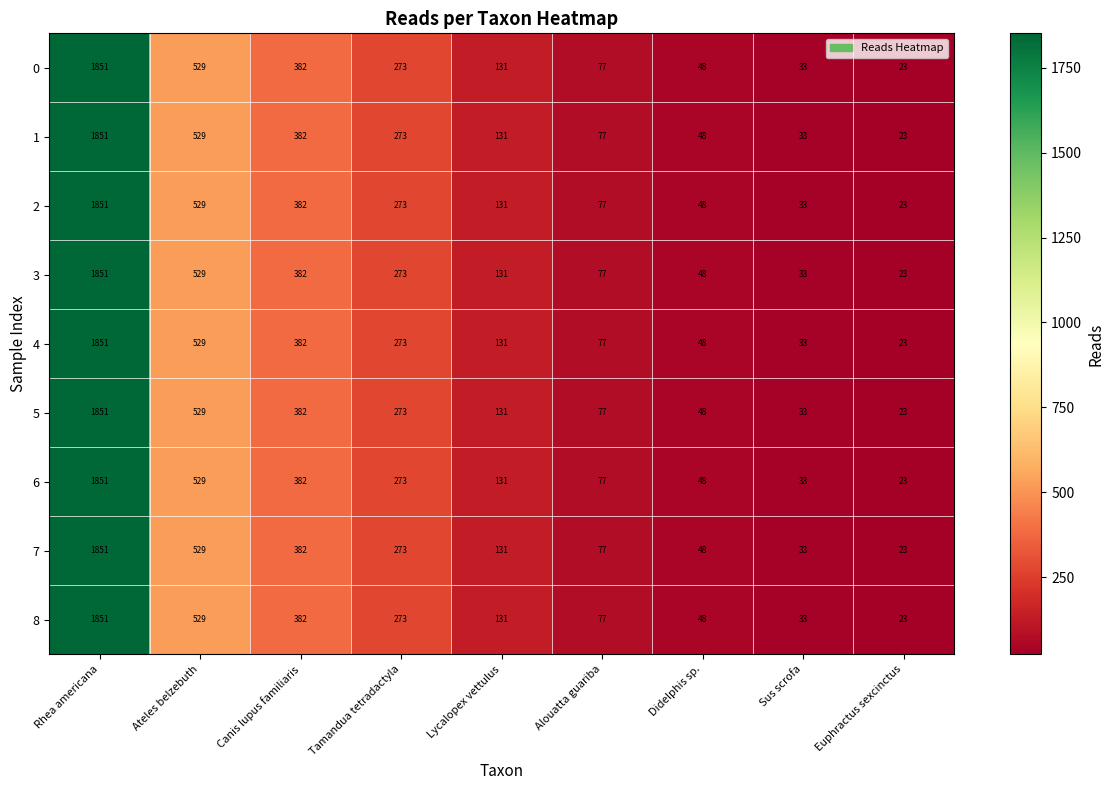

What is the difference between the maximum and second lowest values in the 7 series?

1818